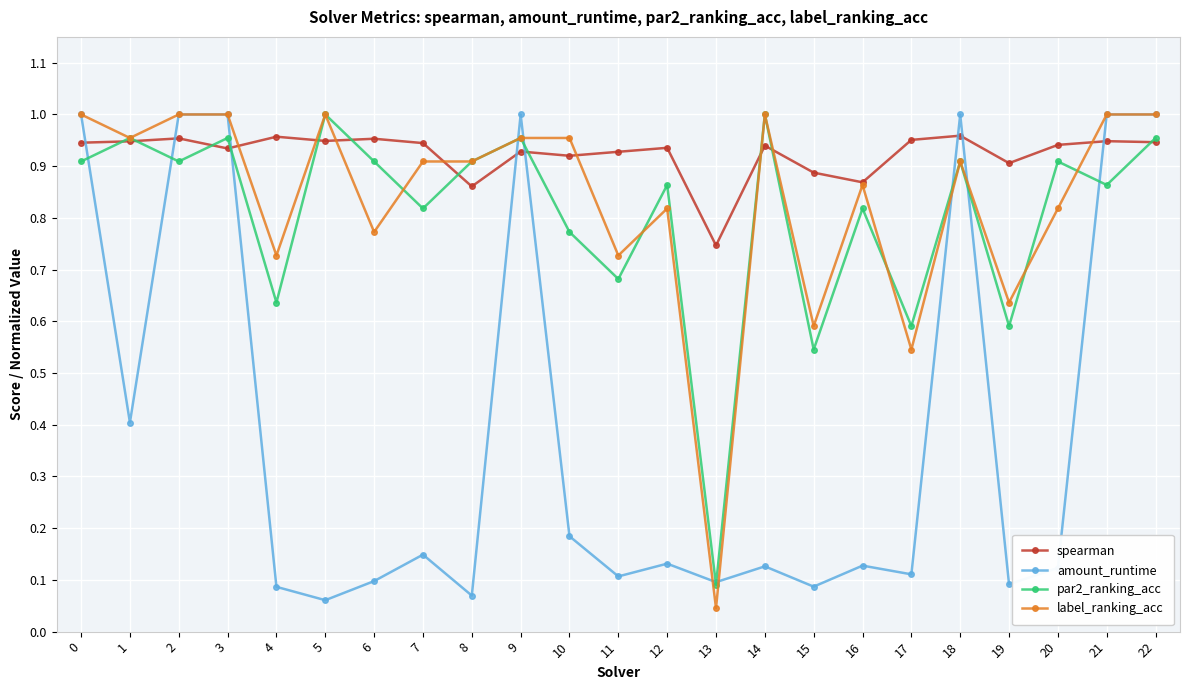

How many lines are shown in the chart?

4